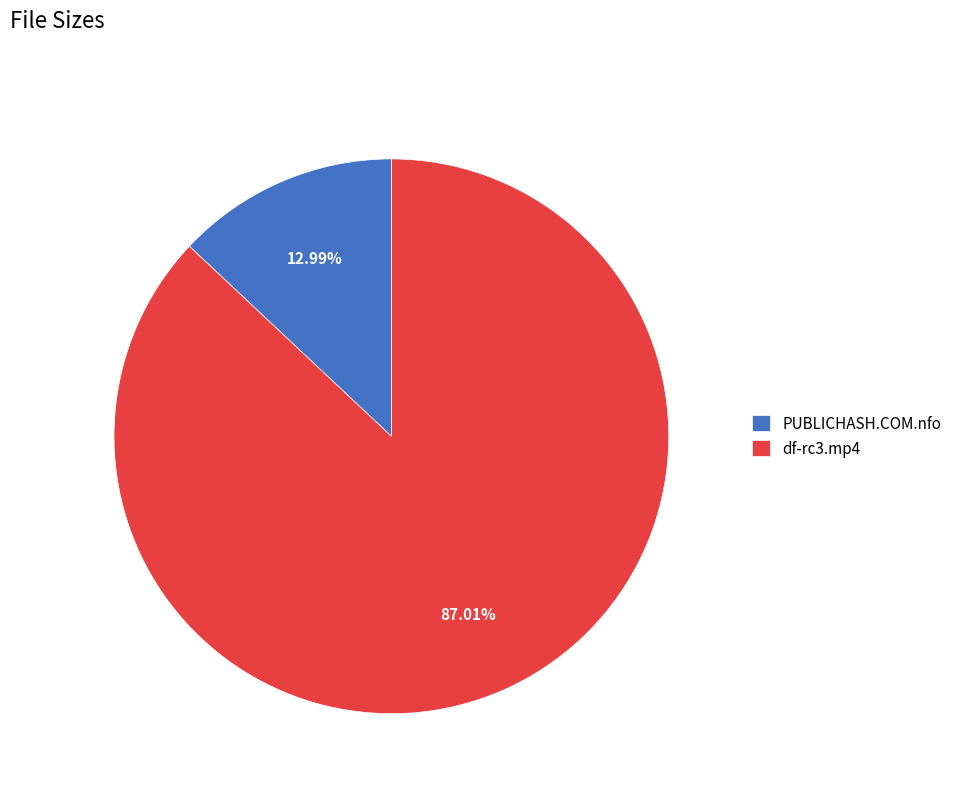

Which category has the biggest portion of the pie?

df-rc3.mp4